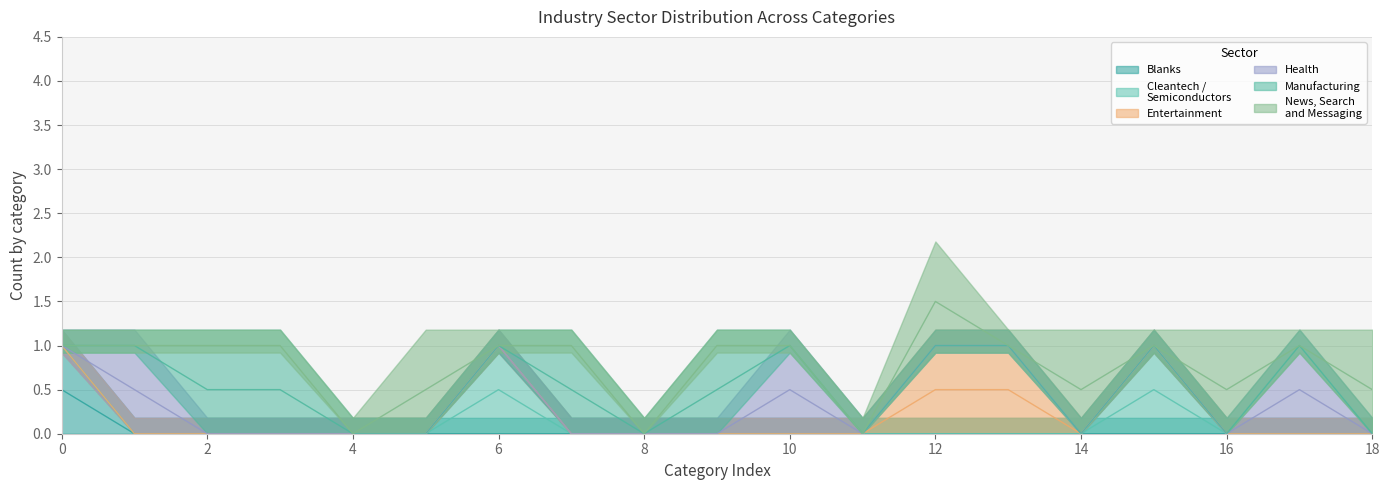

True or false: Cleantech / Semiconductors has a value of -1 at Blanks.

False